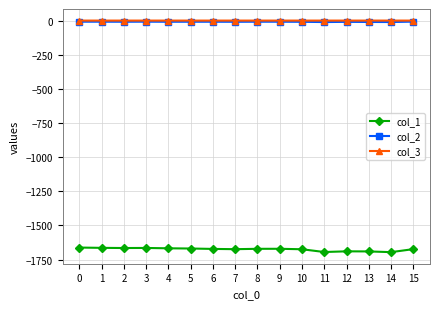

The value of col_1 at 7 is -1673.5. True or false?

True